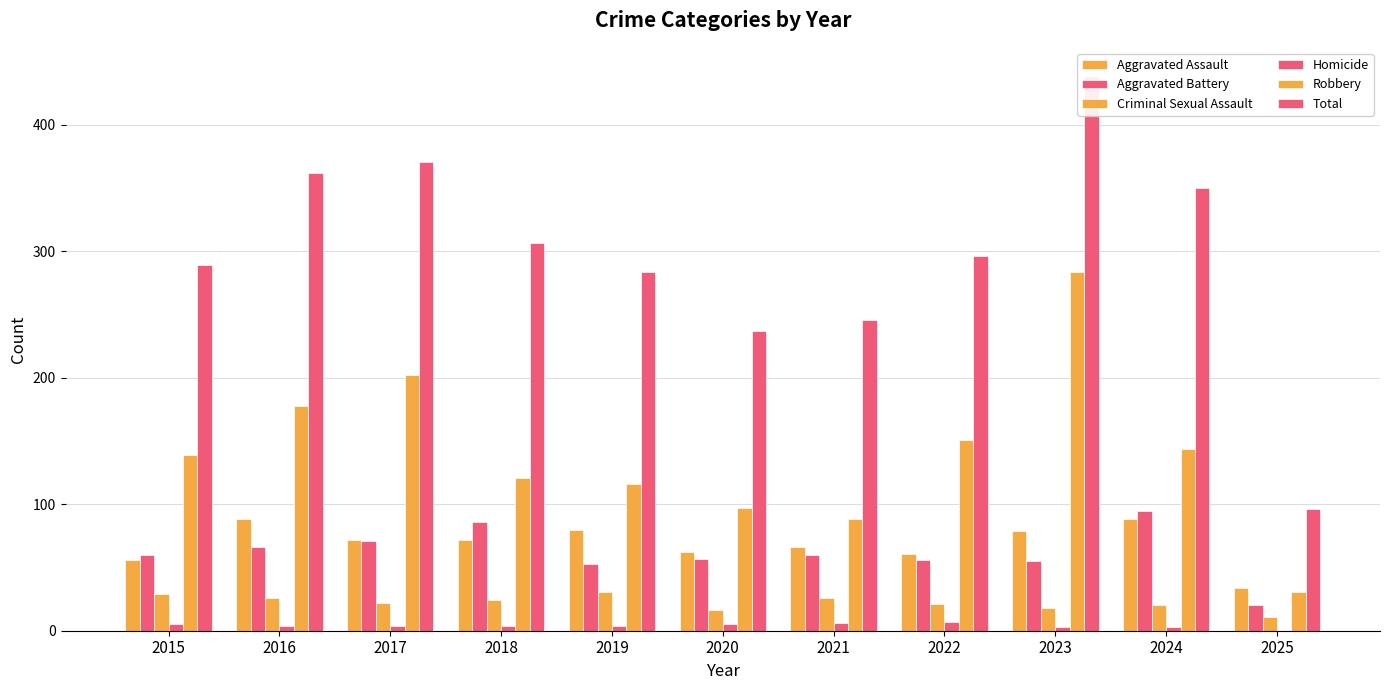

At which label is Aggravated Battery closest to 57?

2020